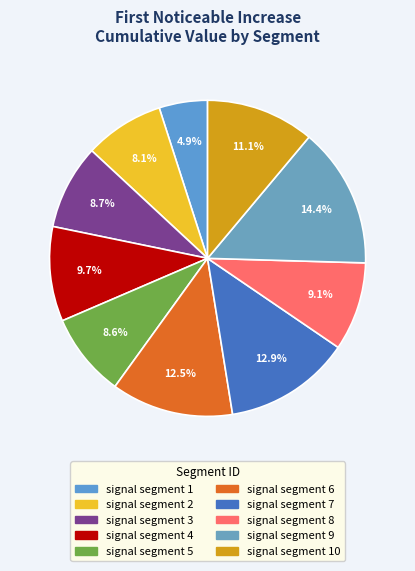

To the nearest percent, what is the difference between the largest and smallest slice percentages?

9%